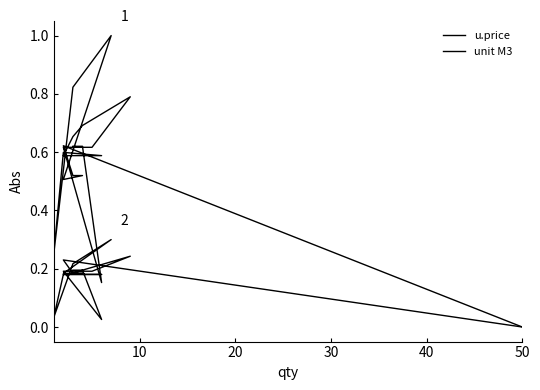

Is it true that u.price equals 0.6 at 10?

True